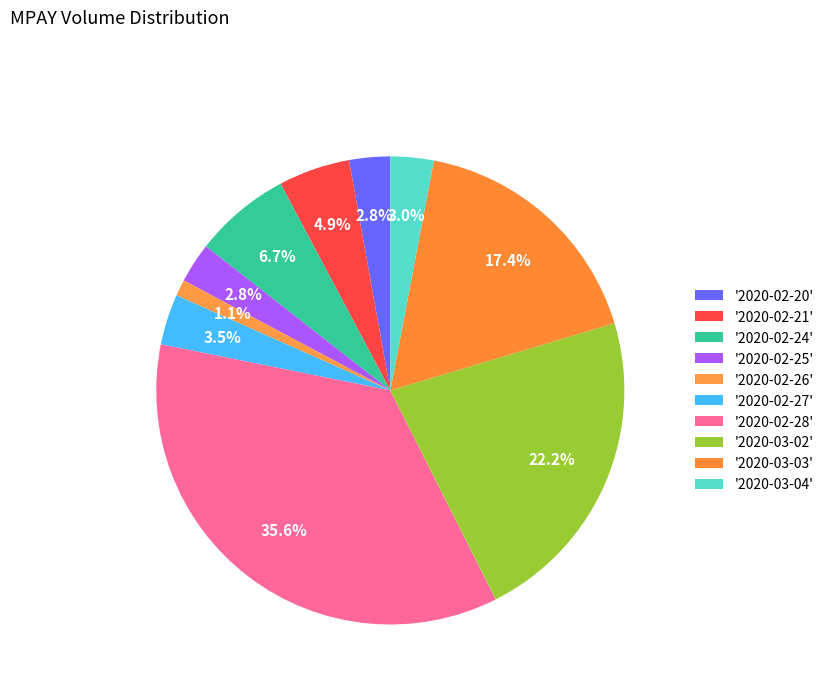

Which category has the biggest portion of the pie?

2020-02-28